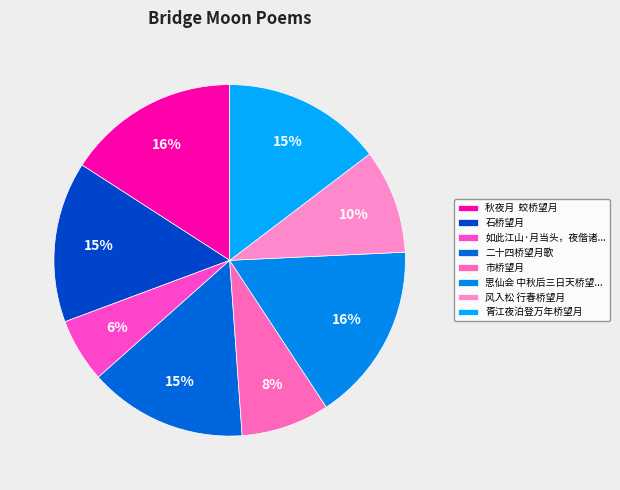

Count the number of slices in the pie.

8